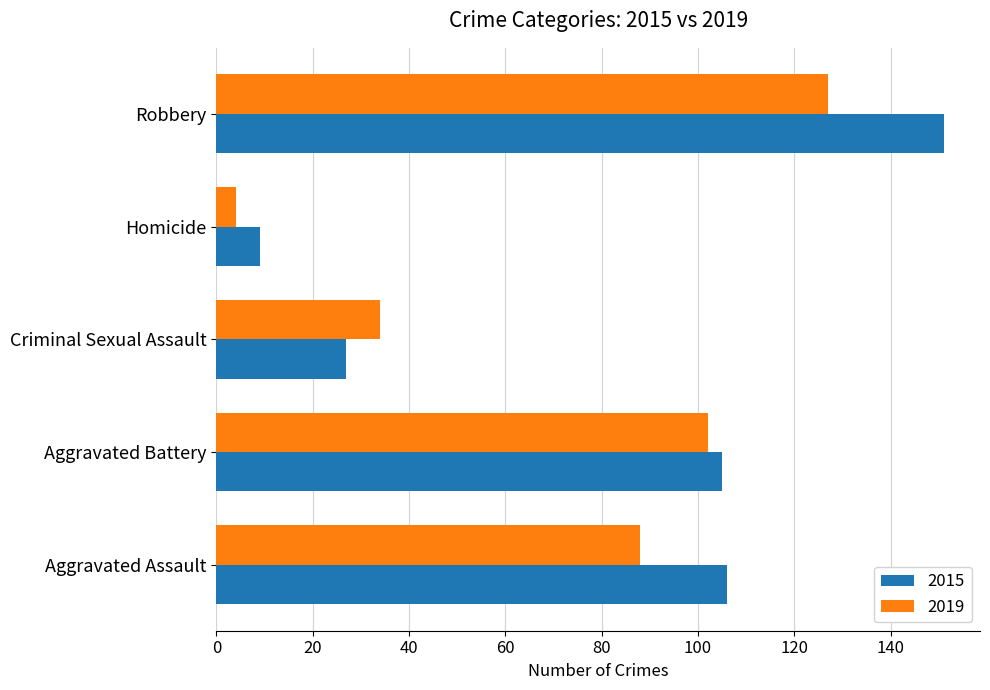

What are all the series names shown in the legend?

2015, 2019